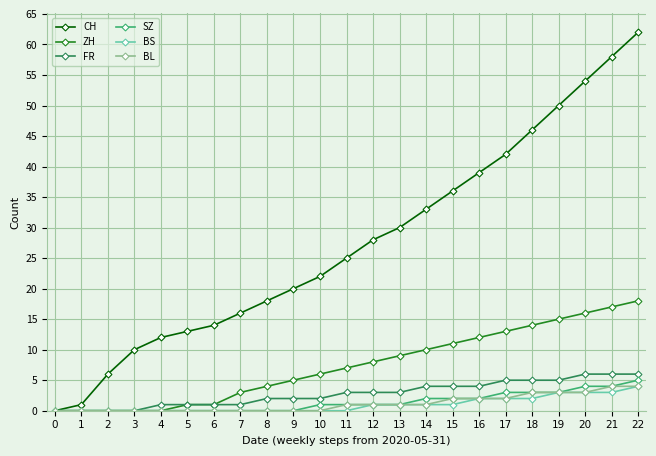

What is the total value across all series at 15?

56